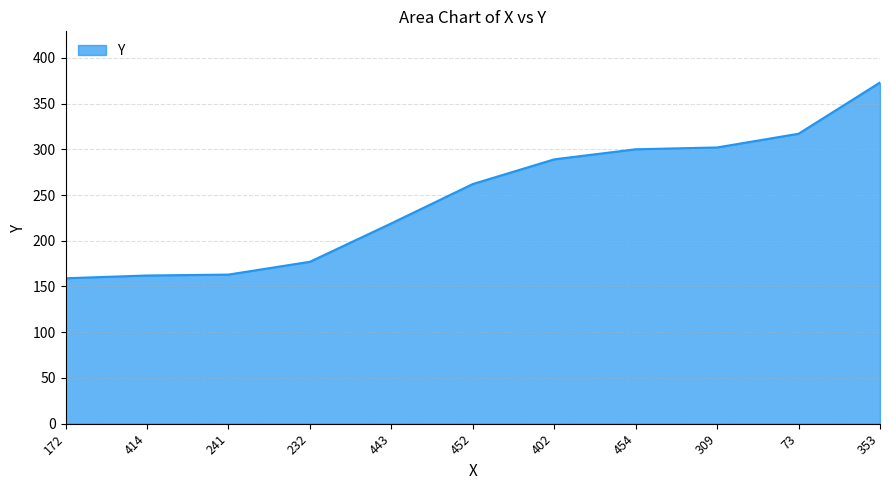

Approximately how many times larger is the value at 353 compared to 232?

2.1